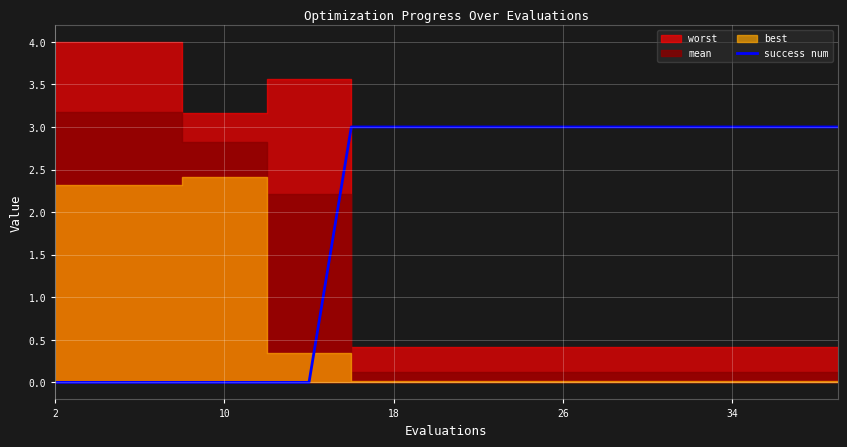

The value of success num at 26 is 1. True or false?

False